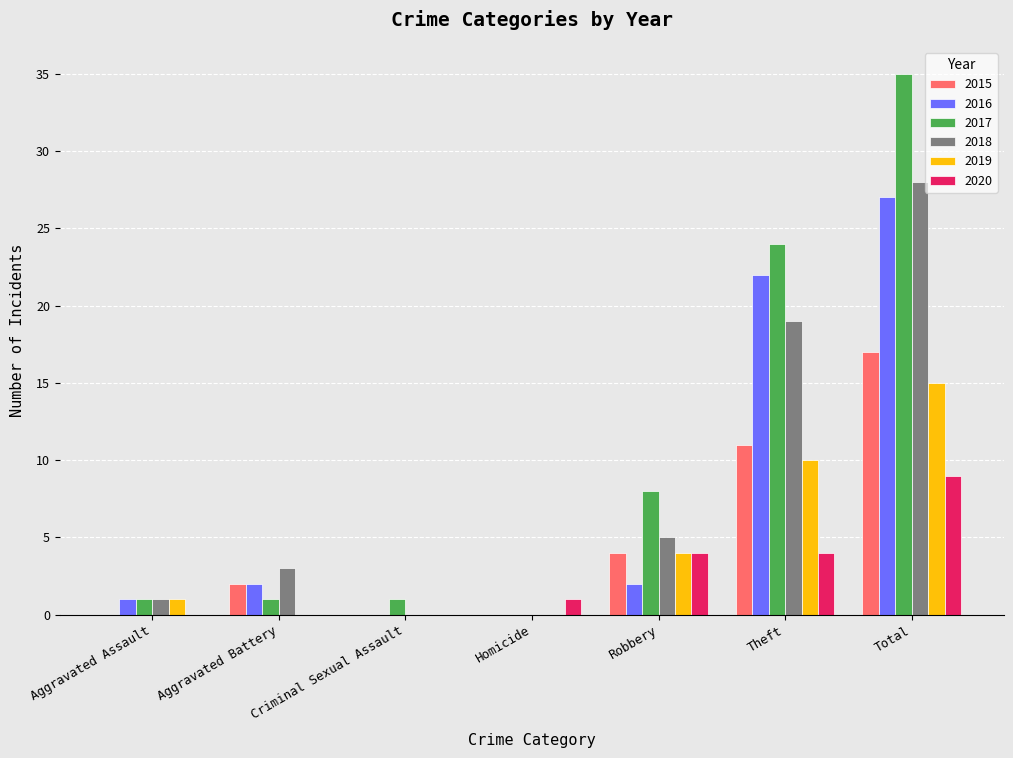

Reading left to right, what are all the values shown in this chart?

2015: 0	2	0	0	4	11	17
2016: 1	2	0	0	2	22	27
2017: 1	1	1	0	8	24	35
2018: 1	3	0	0	5	19	28
2019: 1	0	0	0	4	10	15
2020: 0	0	0	1	4	4	9